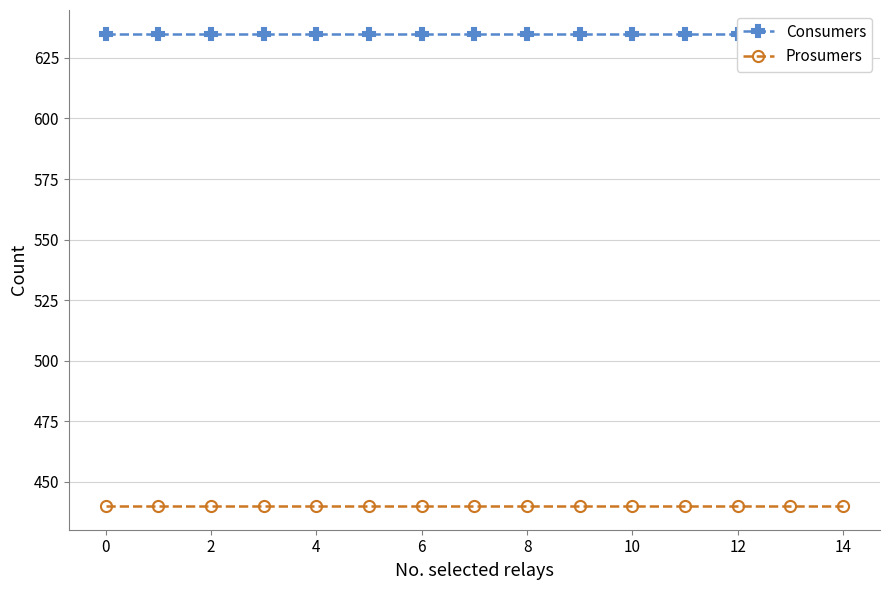

Between 2 and 12, which series saw the biggest shift?

Consumers